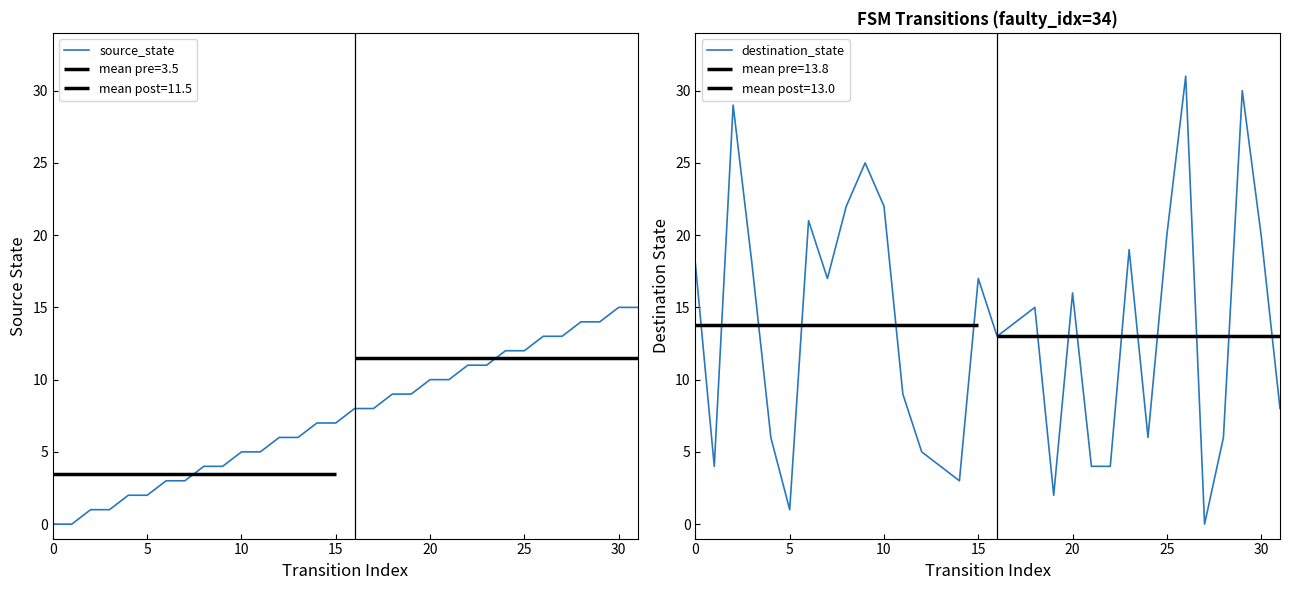

The destination_state series shows 16 at 20. True or false?

True